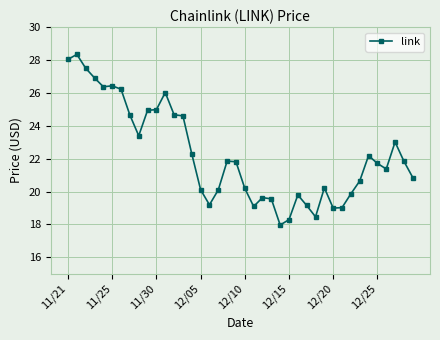

What is the difference between the maximum and minimum values?

10.4